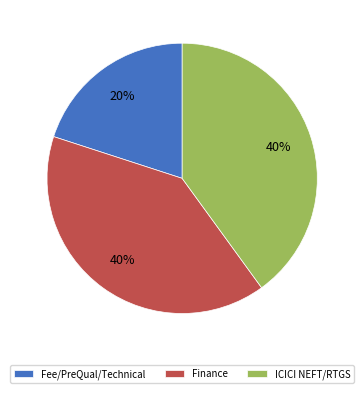

Is the sum of Fee/PreQual/Technical and ICICI NEFT/RTGS greater than half?

Yes